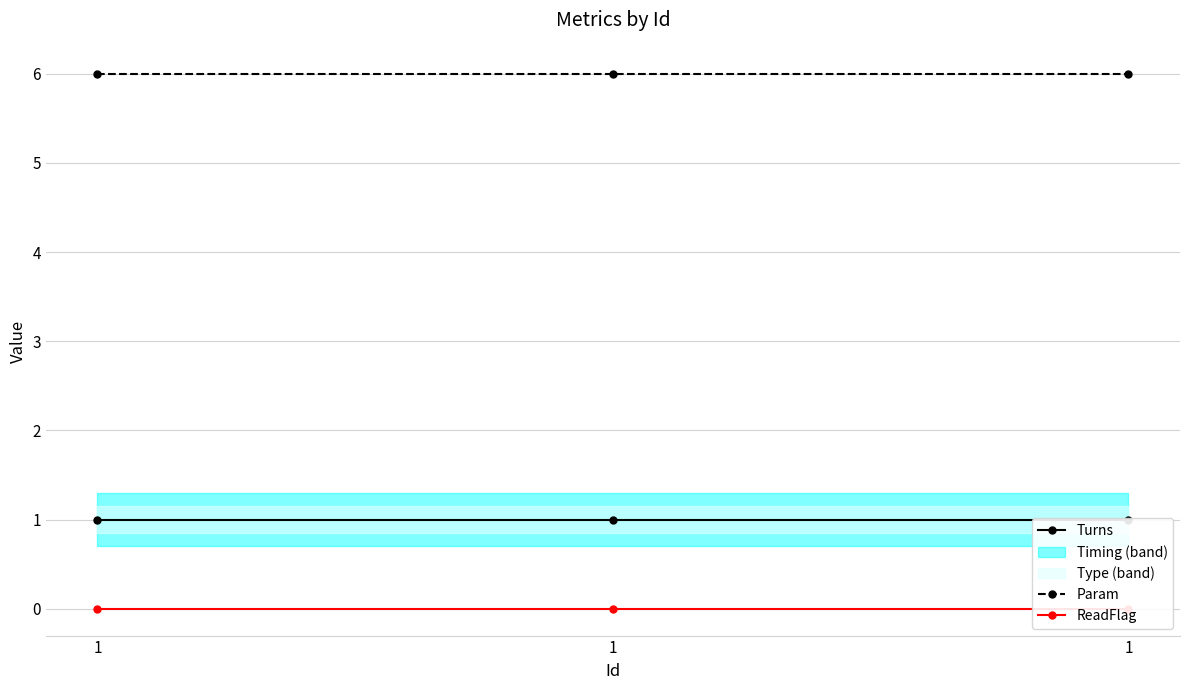

Which has a higher value, 1 or 1?

1